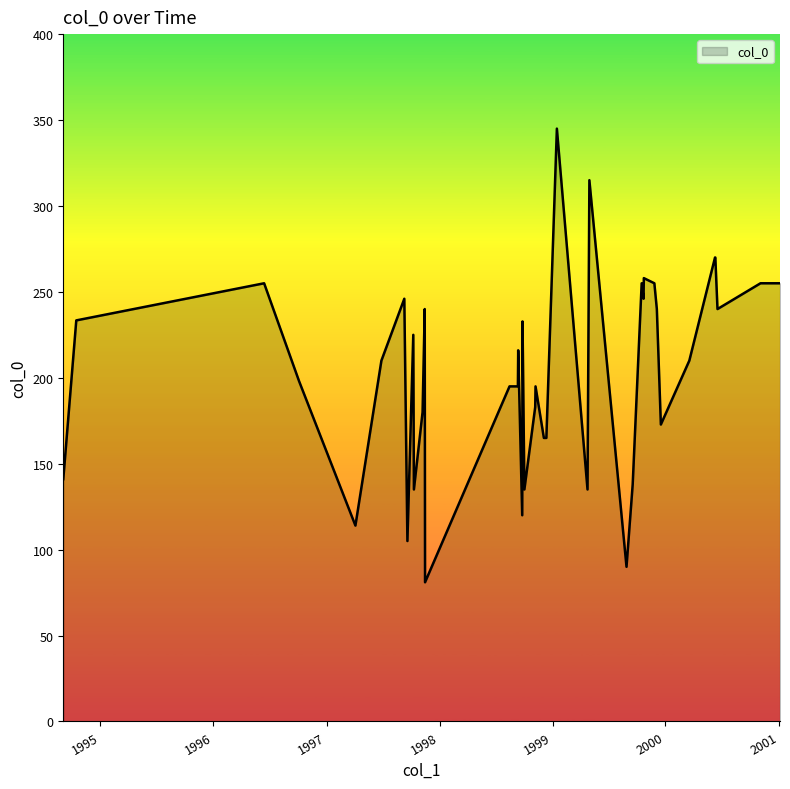

What is the greatest value displayed?

345.0